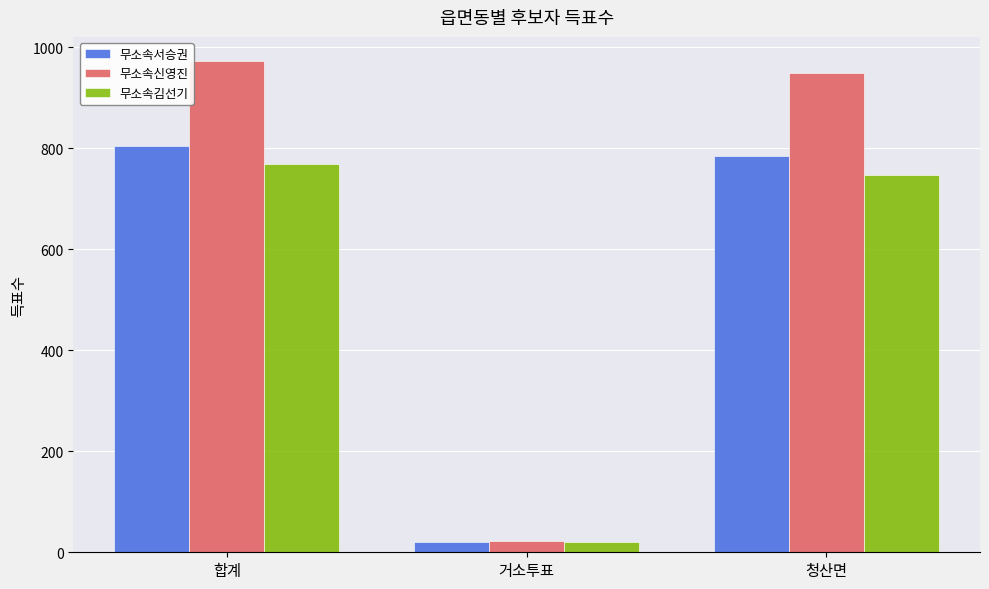

What position from the left is 합계?

1